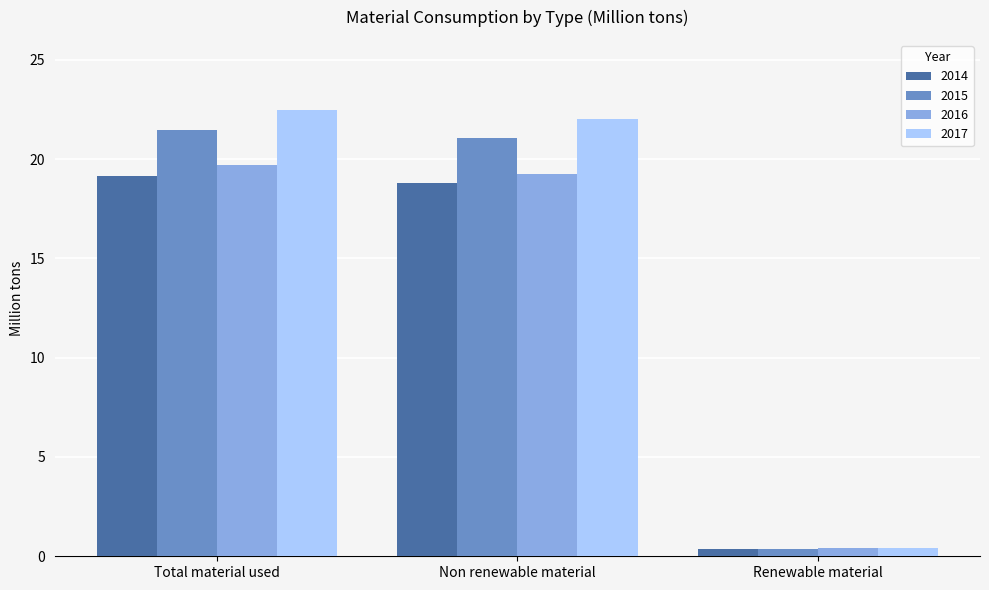

How many values in the 2015 series exceed 21?

2